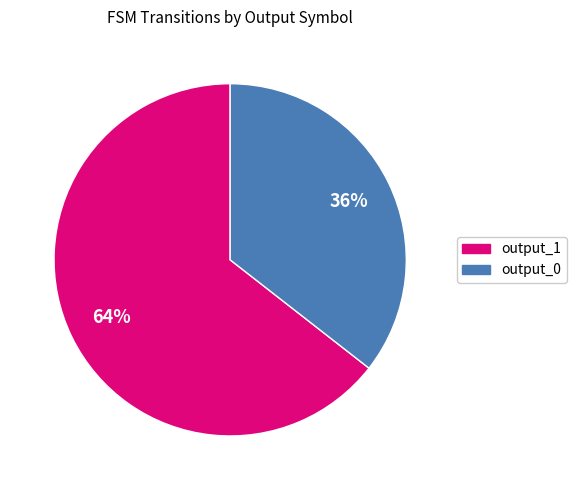

What percentage is the output_1 slice, to the nearest percent?

64%